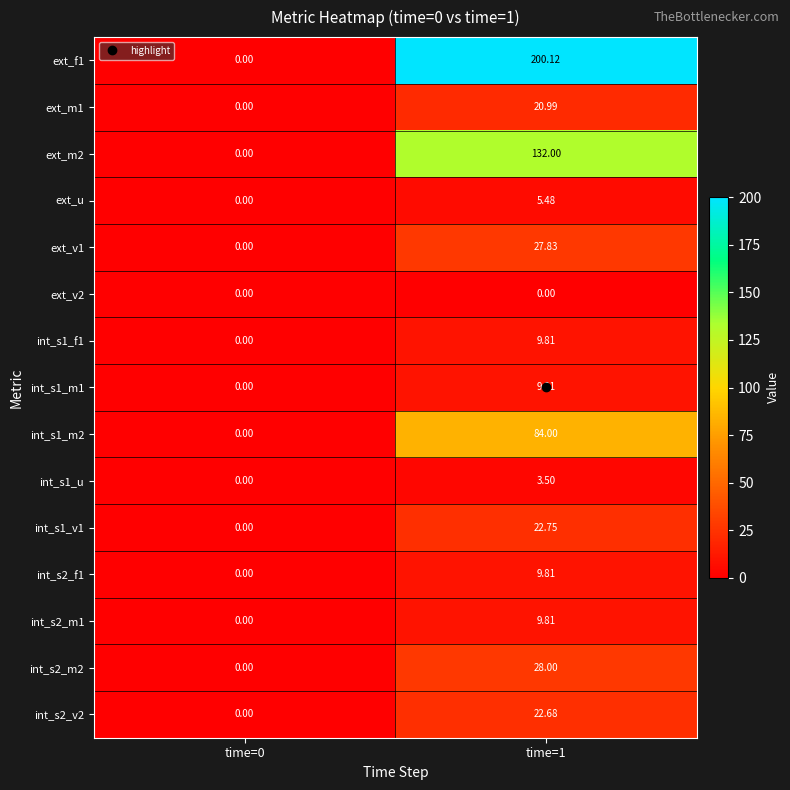

How many distinct data groups are displayed?

15